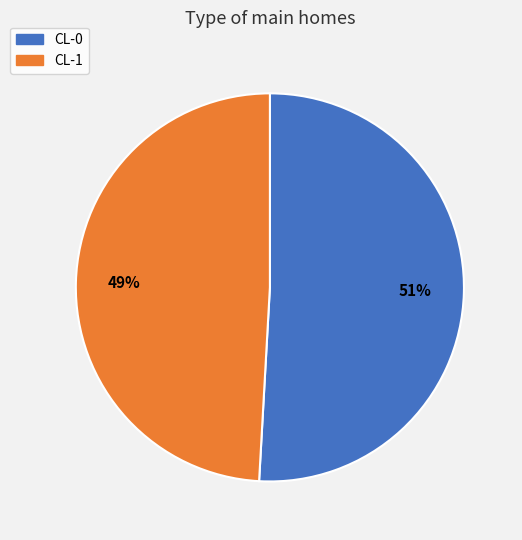

Which slice is the largest?

CL-0